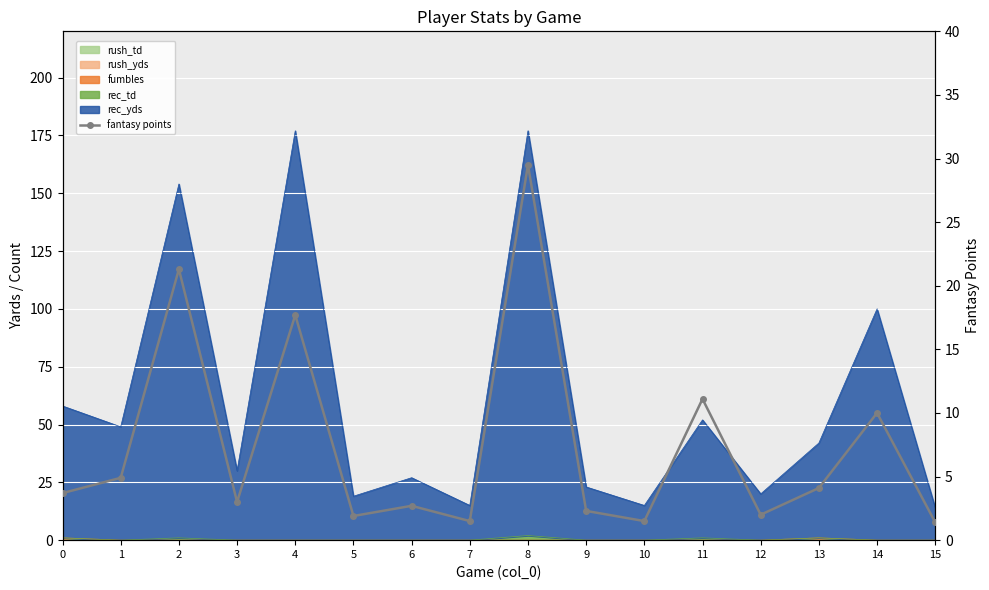

Where is the first local minimum?

3